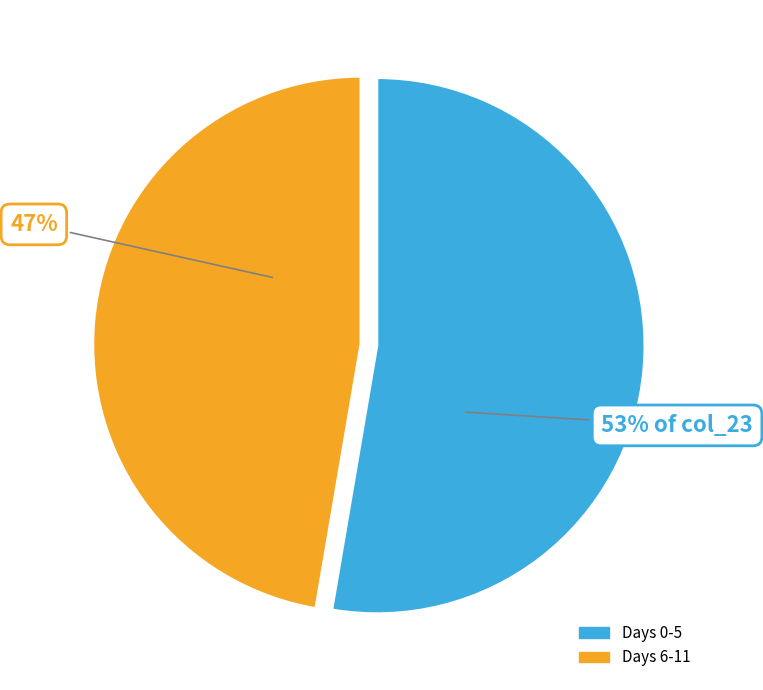

Is there a majority slice in this chart?

Yes